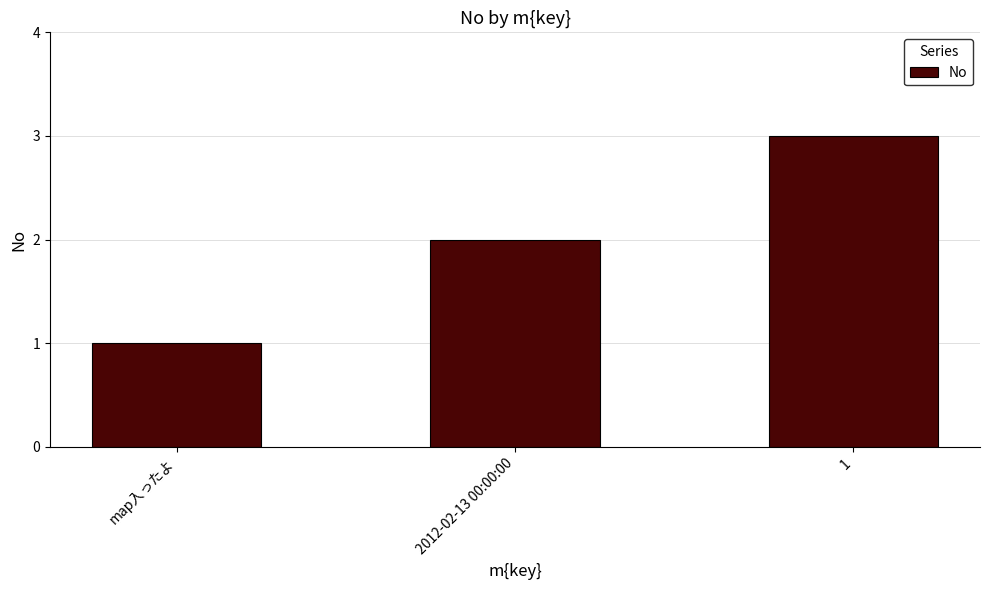

Is it true that the value at 1 is 3?

True